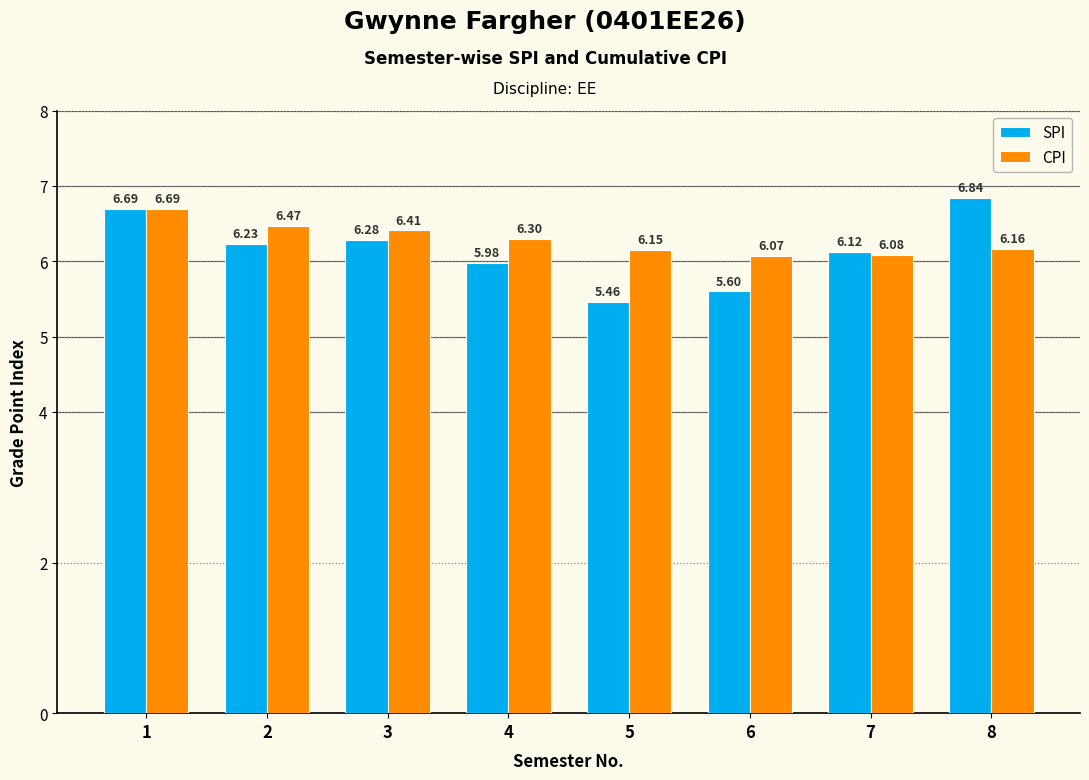

What is the difference between the maximum and minimum values in the SPI series?

1.4